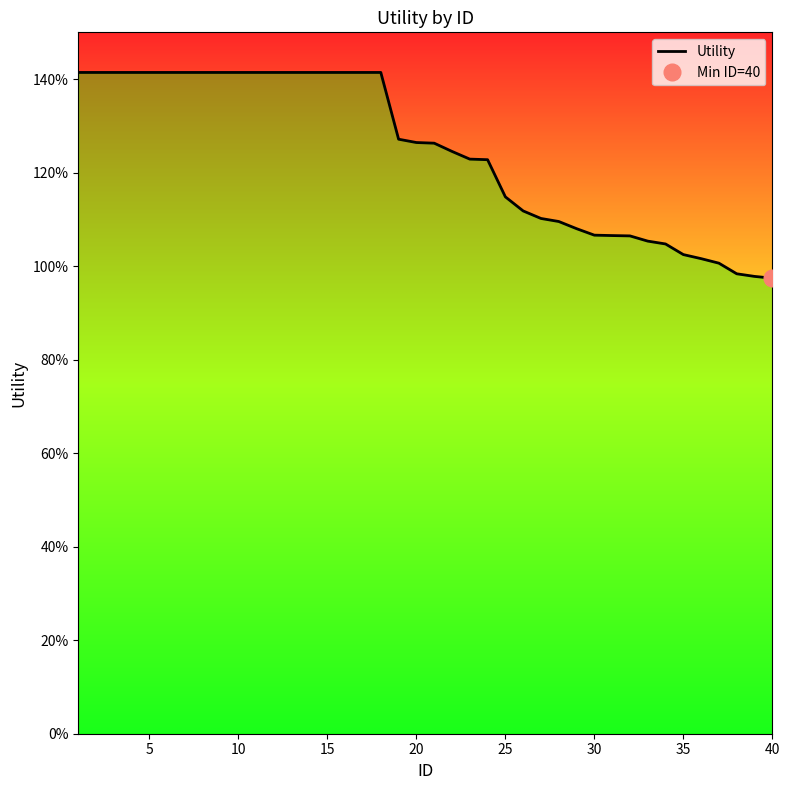

What is the average value?

1.2